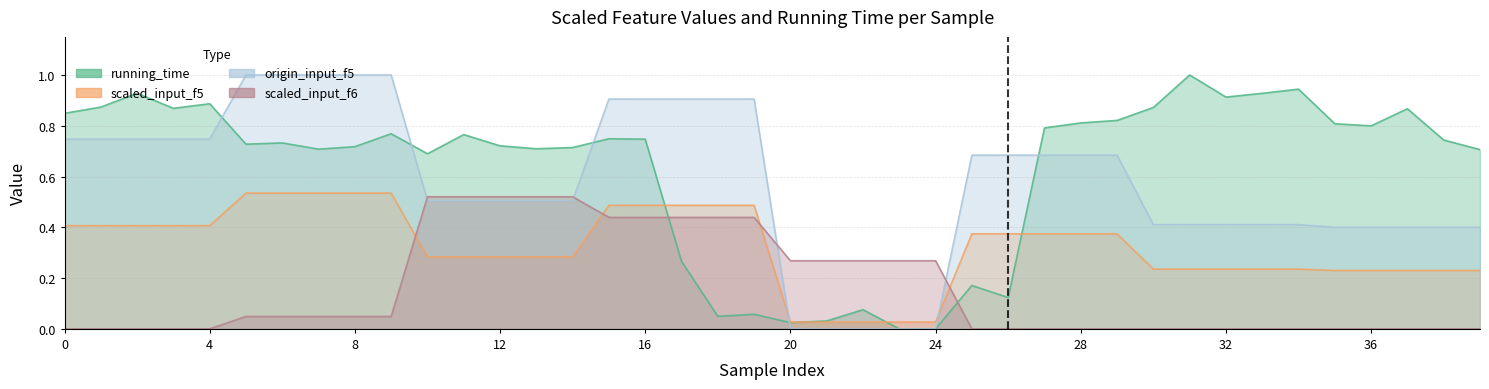

What is the difference between the scaled_input_f5 values at 9 and 10?

0.3